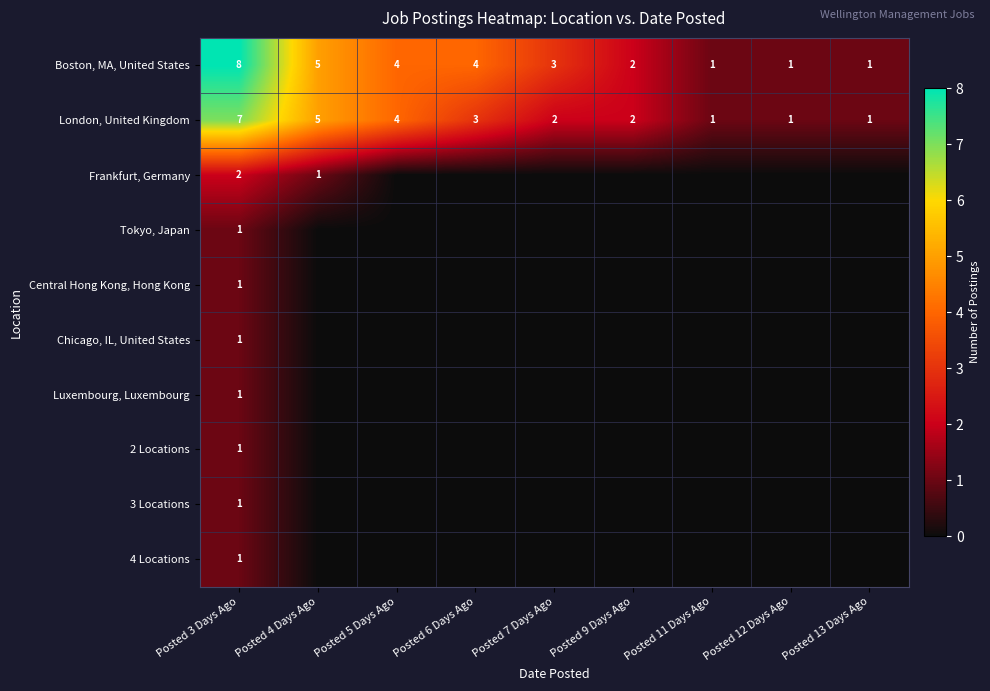

At which category is the sum across all series the highest?

Posted 3 Days Ago